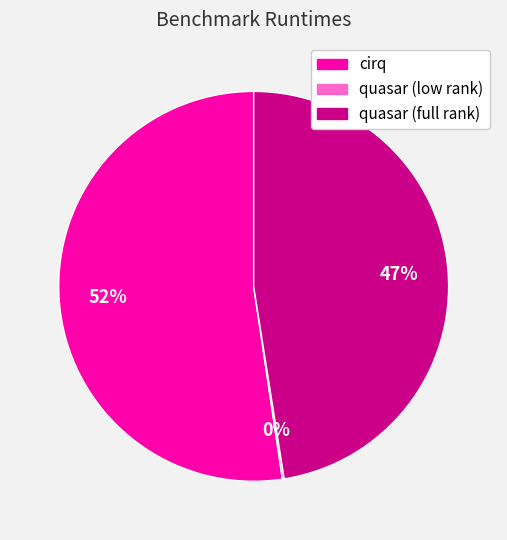

To the nearest percent, what is the combined percentage of cirq and quasar (full rank)?

100%